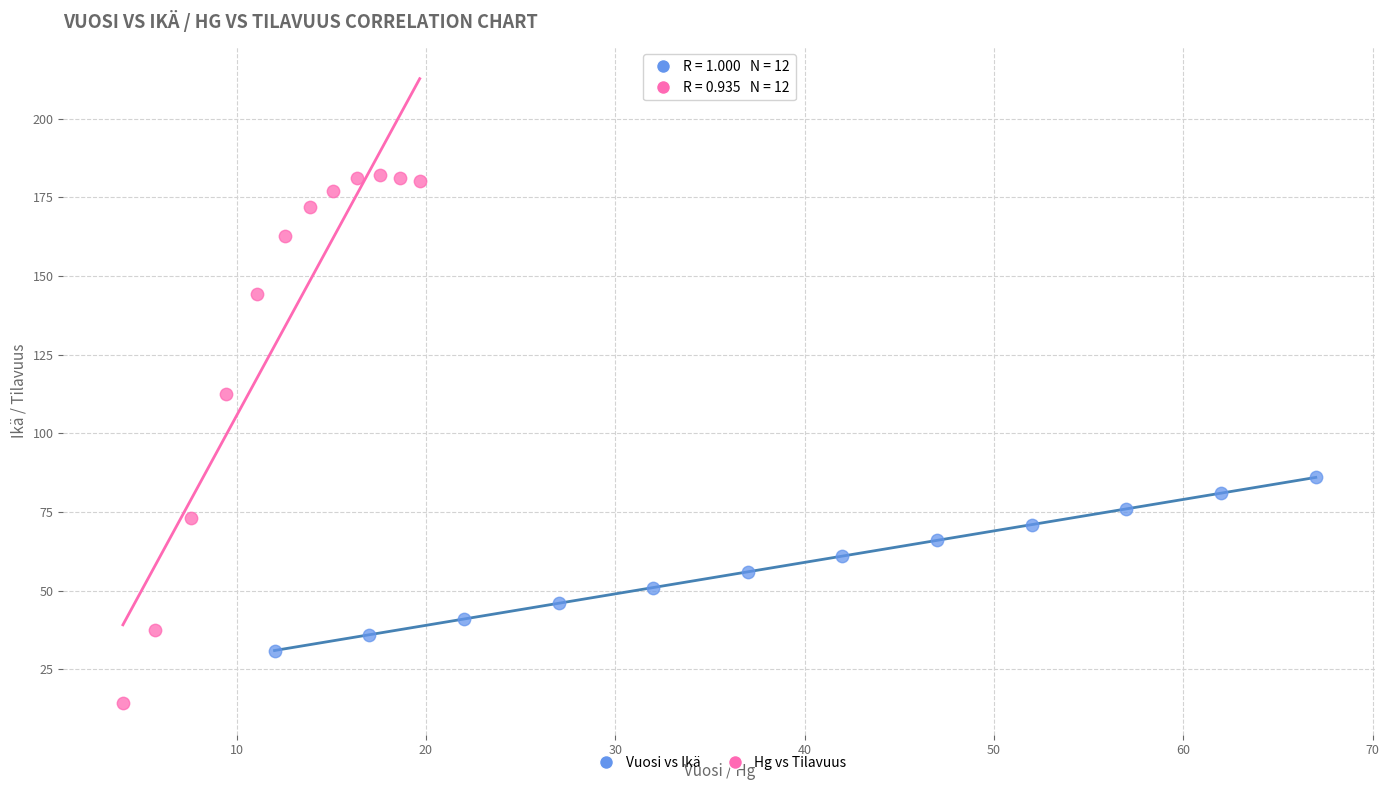

Which series contains the highest Y value?

Hg vs Tilavuus